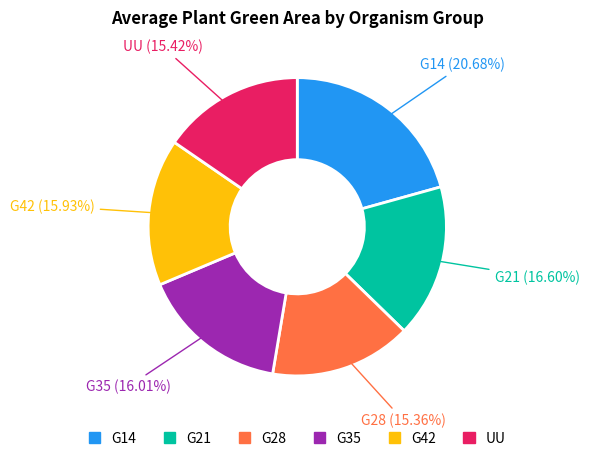

Is there any slice that represents more than half of the pie?

No